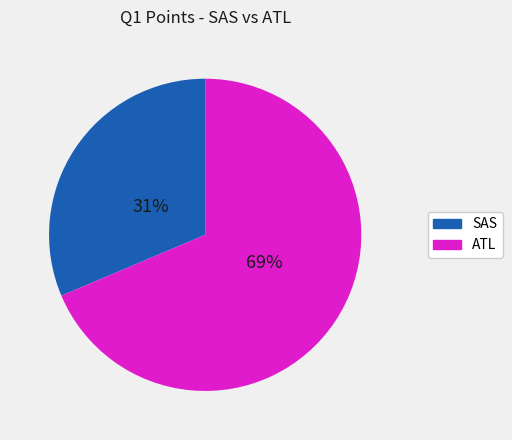

To the nearest percent, what portion does SAS represent?

31%